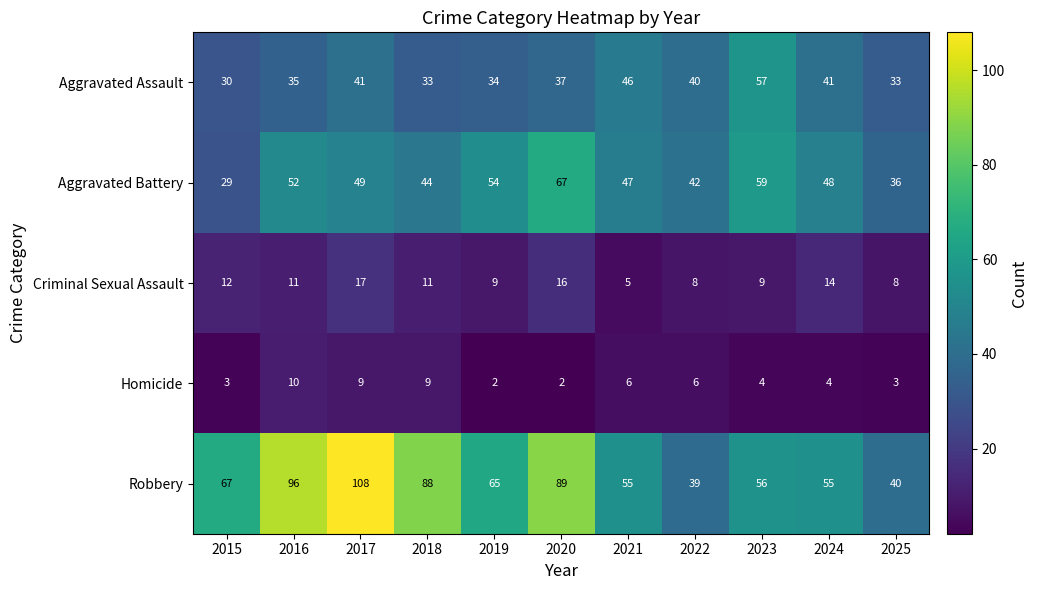

True or false: Aggravated Battery has a value of 113 at 2020.

False